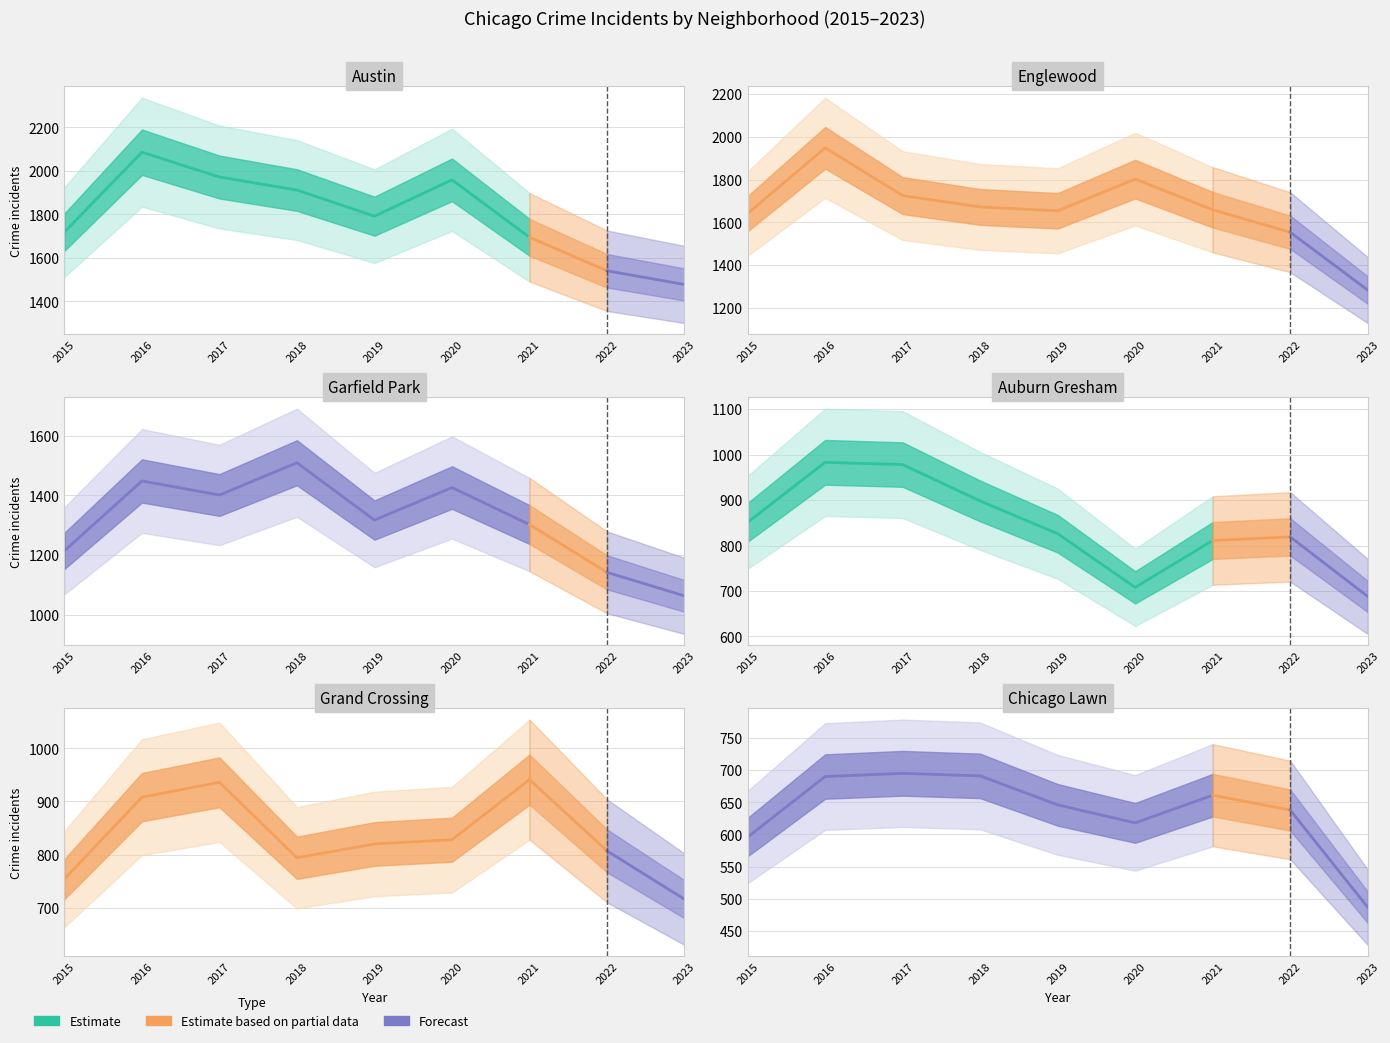

True or false: Garfield Park and Austin cross at least once.

False